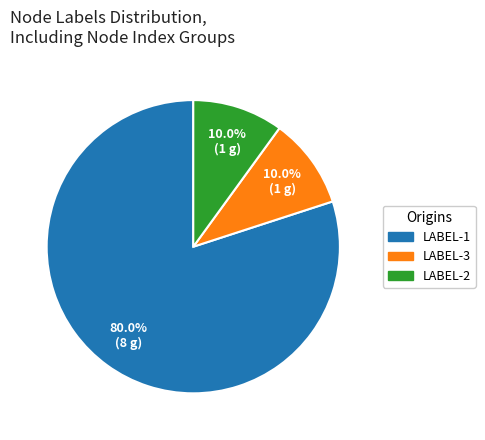

How many slices are in this pie chart?

3